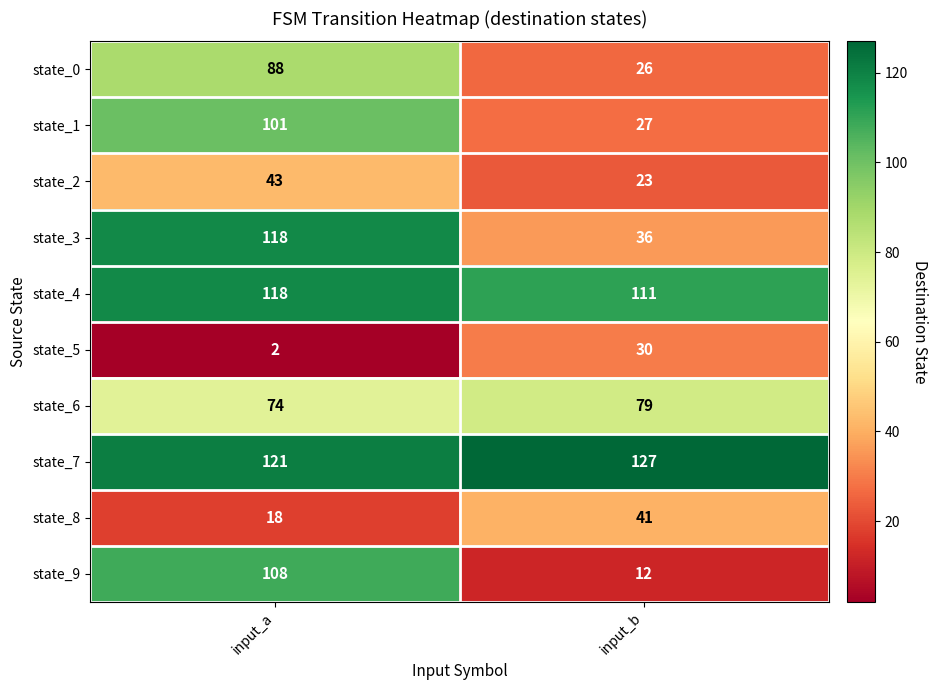

At which label does state_4 reach its minimum?

input_b